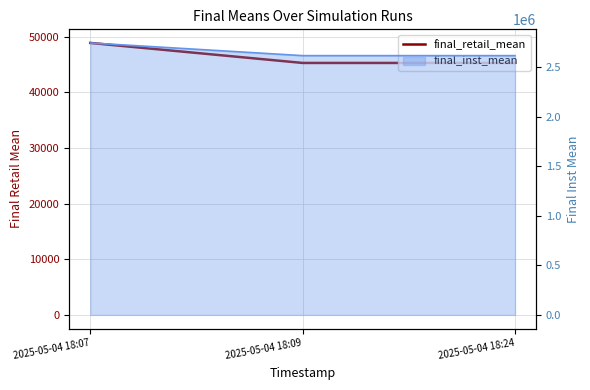

True or false: the data shows 30516.0 at 2025-05-04 18:09.

False